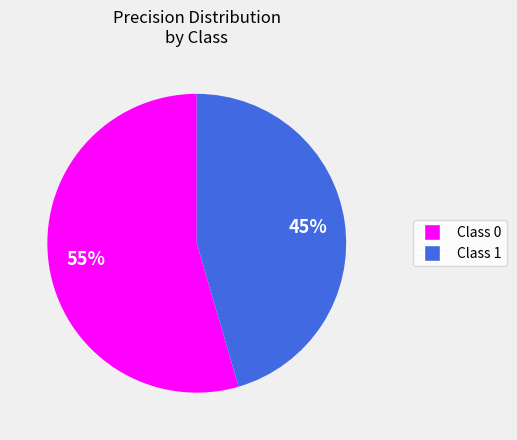

To the nearest percent, what is the average slice percentage?

50%